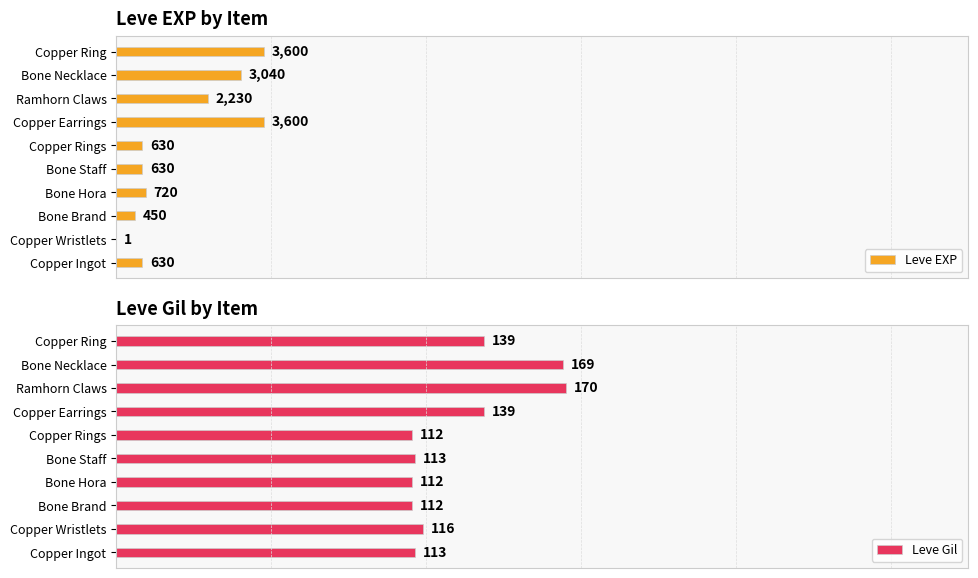

At how many categories does at least one series exceed 19?

10